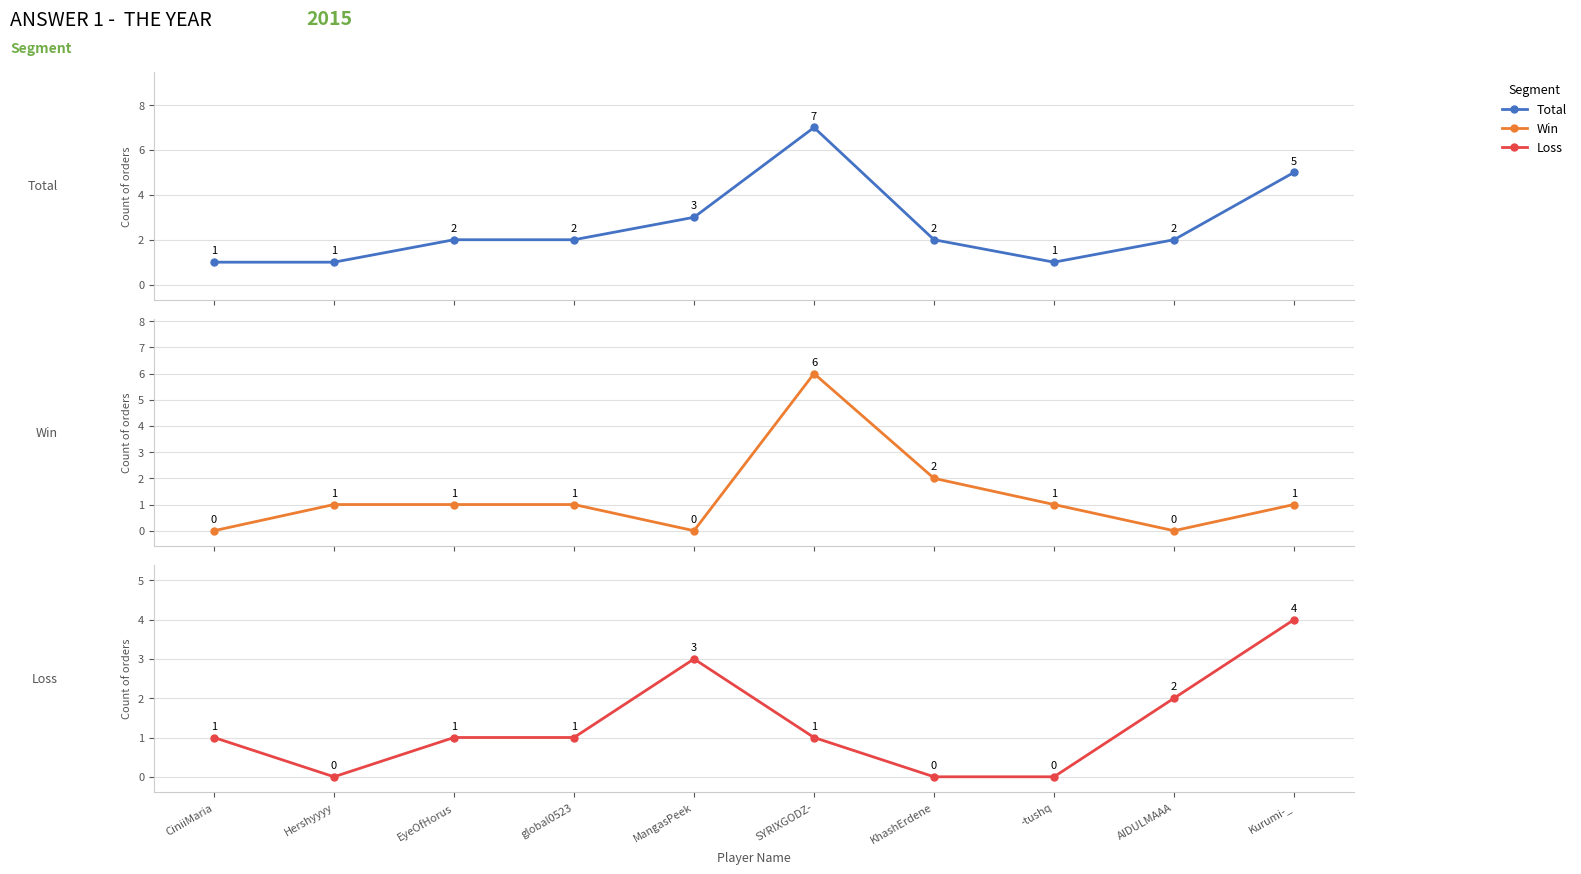

What position from the right is MangasPeek?

6